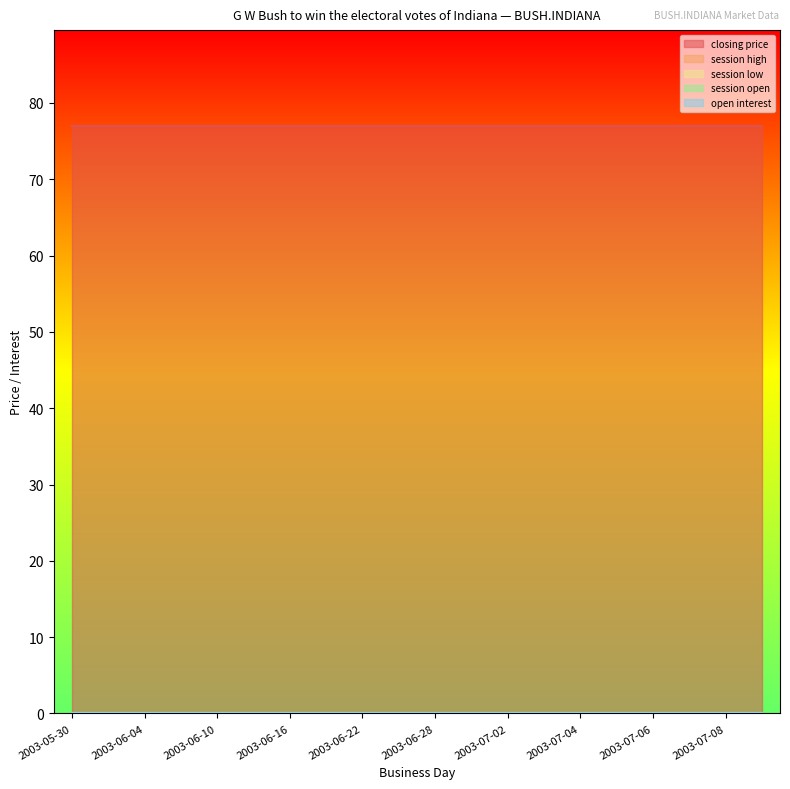

Which has a higher value, 2003-06-16 or 2003-07-02?

2003-06-16